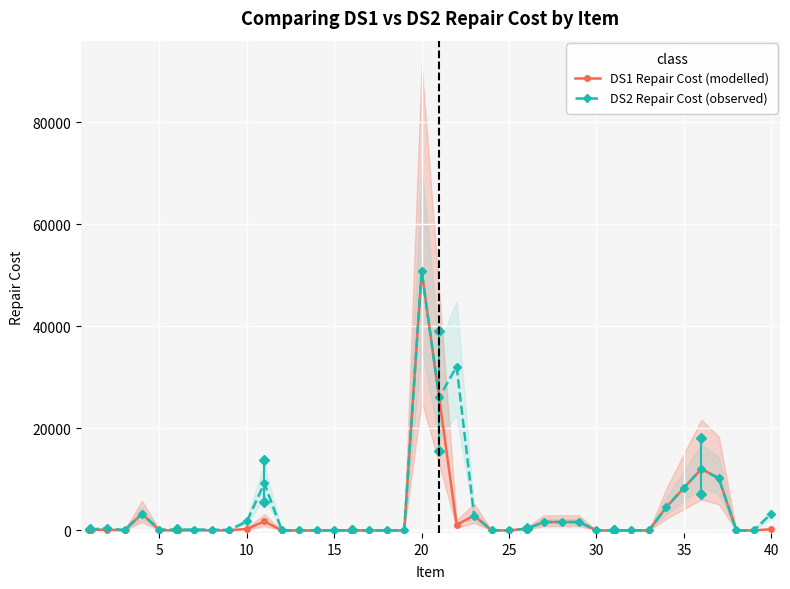

What is the highest value of the DS1 Repair Cost (modelled) series?

50820.0